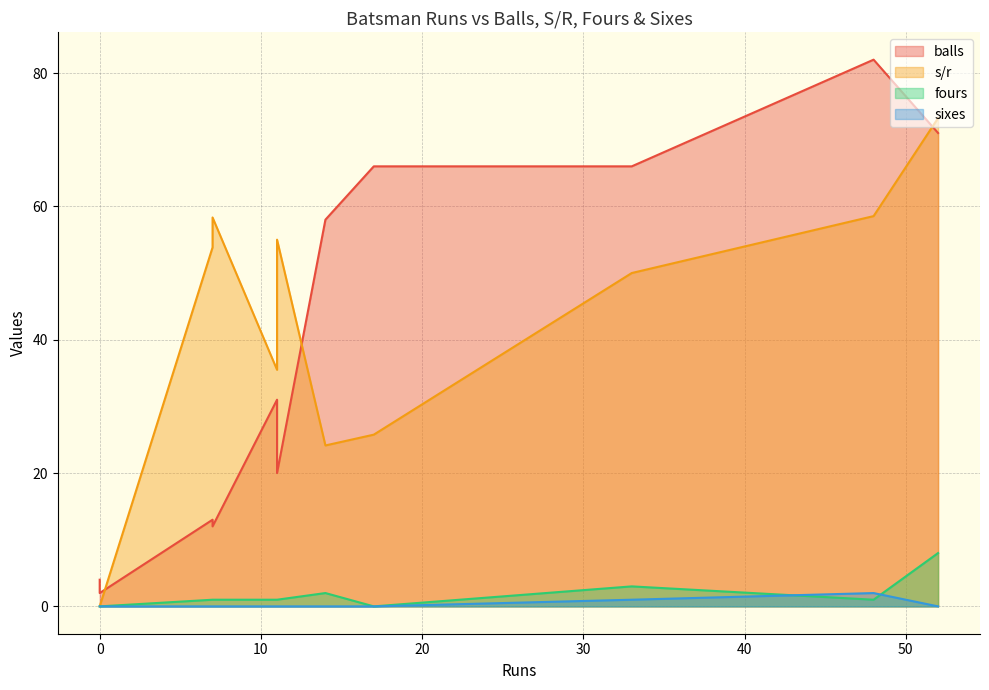

Reading left to right, what are all the values shown in this chart?

balls: 0=4.0	17=66.0	33=66.0	52=71.0	11=20.0	0=2.0	7=13.0	48=82.0	11=31.0	14=58.0	7=12.0
s/r: 0=0.0	17=25.8	33=50.0	52=73.2	11=55.0	0=0.0	7=53.8	48=58.5	11=35.5	14=24.1	7=58.3
fours: 0=0.0	17=0.0	33=3.0	52=8.0	11=1.0	0=0.0	7=1.0	48=1.0	11=1.0	14=2.0	7=1.0
sixes: 0=0.0	17=0.0	33=1.0	52=0.0	11=0.0	0=0.0	7=0.0	48=2.0	11=0.0	14=0.0	7=0.0